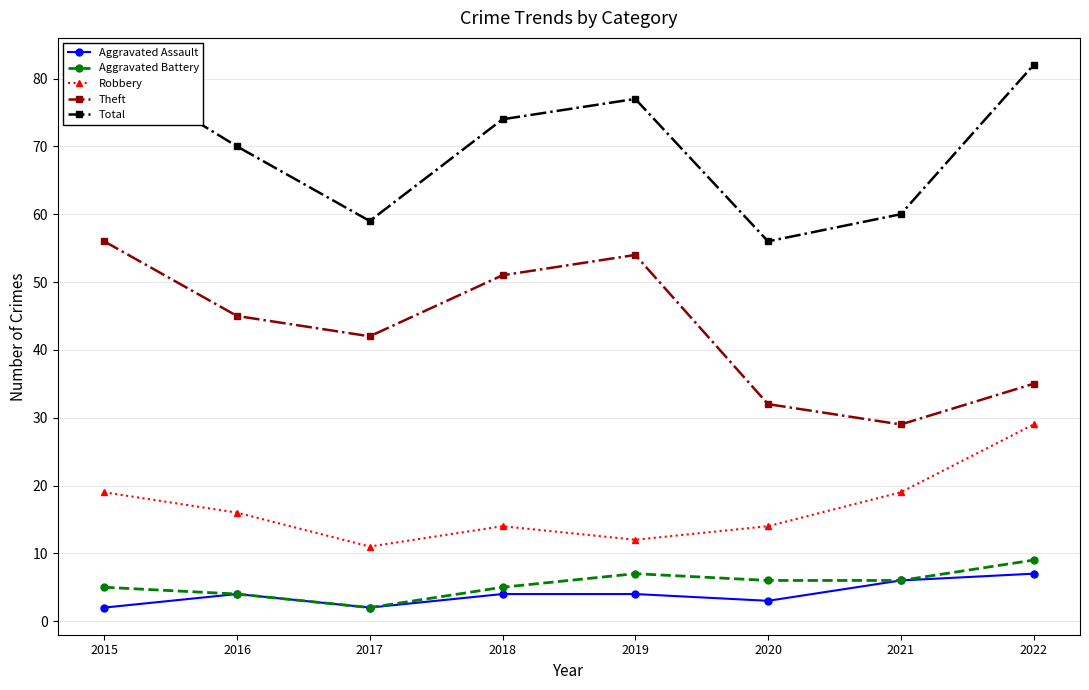

Reading left to right, transcribe all the data shown in this chart.

Aggravated Assault: 2015=2	2016=4	2017=2	2018=4	2019=4	2020=3	2021=6	2022=7
Aggravated Battery: 2015=5	2016=4	2017=2	2018=5	2019=7	2020=6	2021=6	2022=9
Robbery: 2015=19	2016=16	2017=11	2018=14	2019=12	2020=14	2021=19	2022=29
Theft: 2015=56	2016=45	2017=42	2018=51	2019=54	2020=32	2021=29	2022=35
Total: 2015=82	2016=70	2017=59	2018=74	2019=77	2020=56	2021=60	2022=82